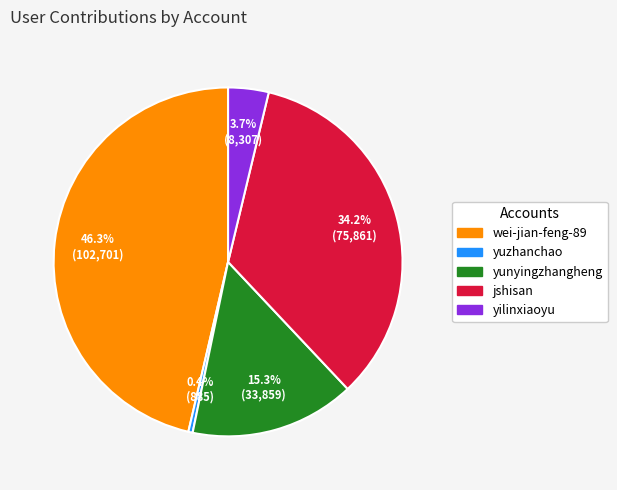

What is the smallest slice in the pie chart?

yuzhanchao